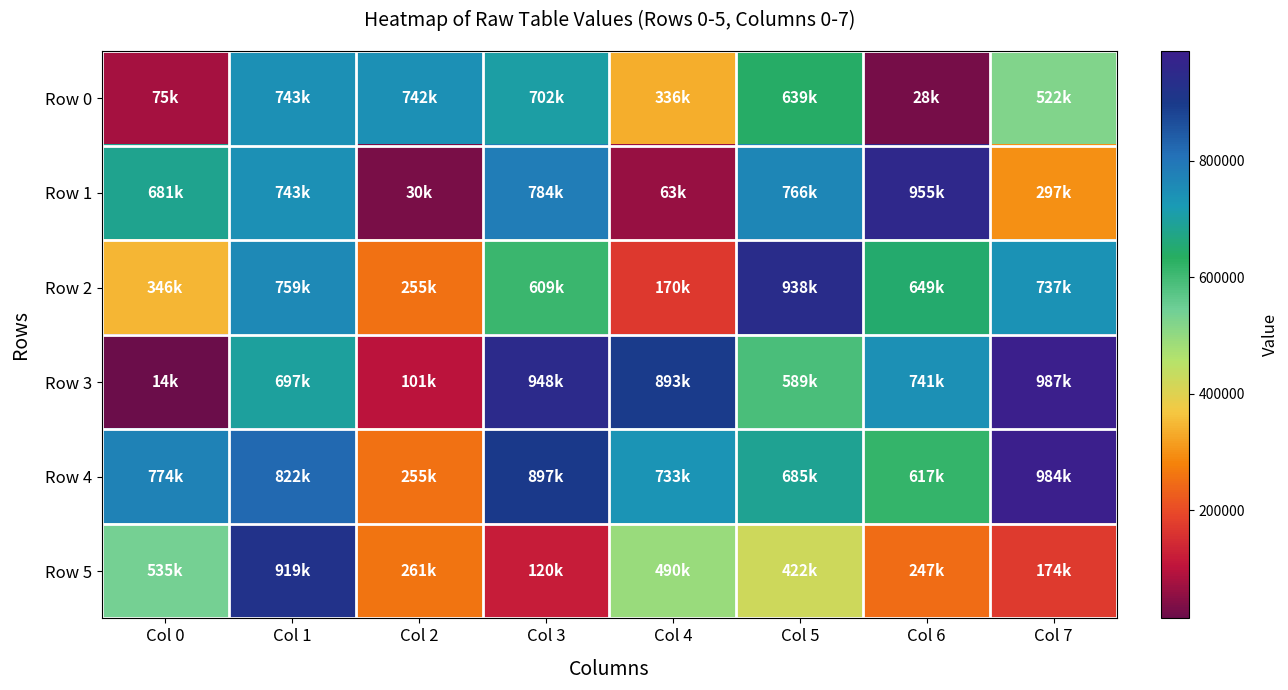

Reading left to right, list all the values displayed in this chart.

Row 0: Col 0=75990	Col 1=743445	Col 2=742413	Col 3=702787	Col 4=336455	Col 5=639096	Col 6=28392	Col 7=522936
Row 1: Col 0=681160	Col 1=743469	Col 2=30590	Col 3=784350	Col 4=63284	Col 5=766079	Col 6=955280	Col 7=297635
Row 2: Col 0=346578	Col 1=759526	Col 2=255260	Col 3=609335	Col 4=170082	Col 5=938385	Col 6=649349	Col 7=737819
Row 3: Col 0=14866	Col 1=697823	Col 2=101207	Col 3=948705	Col 4=893509	Col 5=589820	Col 6=741438	Col 7=987631
Row 4: Col 0=774287	Col 1=822291	Col 2=255512	Col 3=897280	Col 4=733933	Col 5=685493	Col 6=617522	Col 7=984021
Row 5: Col 0=535973	Col 1=919877	Col 2=261233	Col 3=120869	Col 4=490432	Col 5=422965	Col 6=247417	Col 7=174302